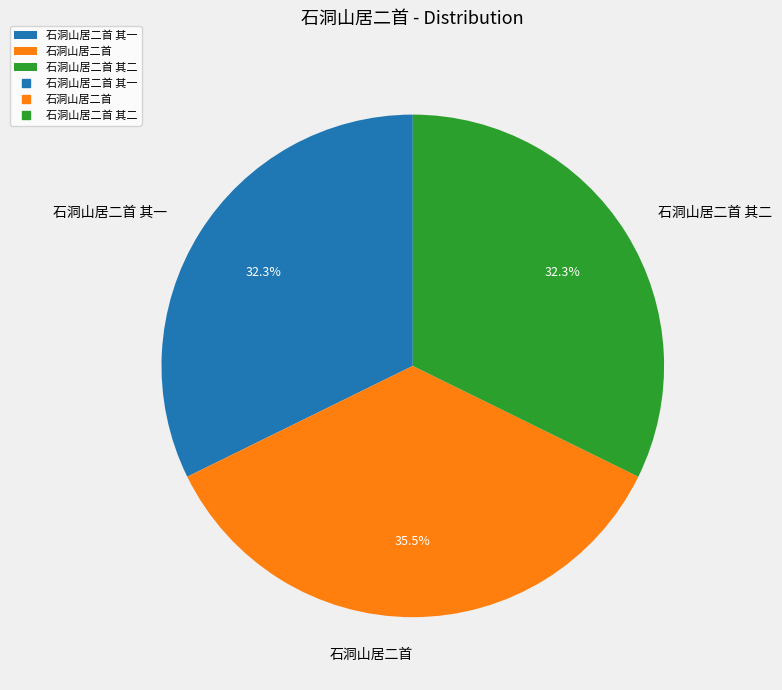

How many segments does this pie chart have?

3